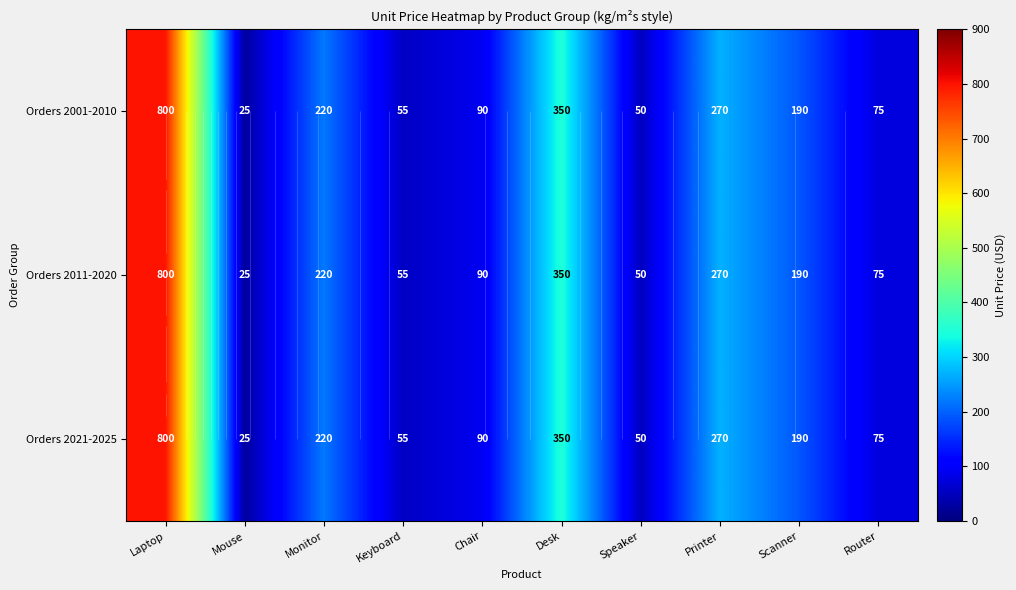

The value of Orders 2021-2025 at Laptop is 413. True or false?

False